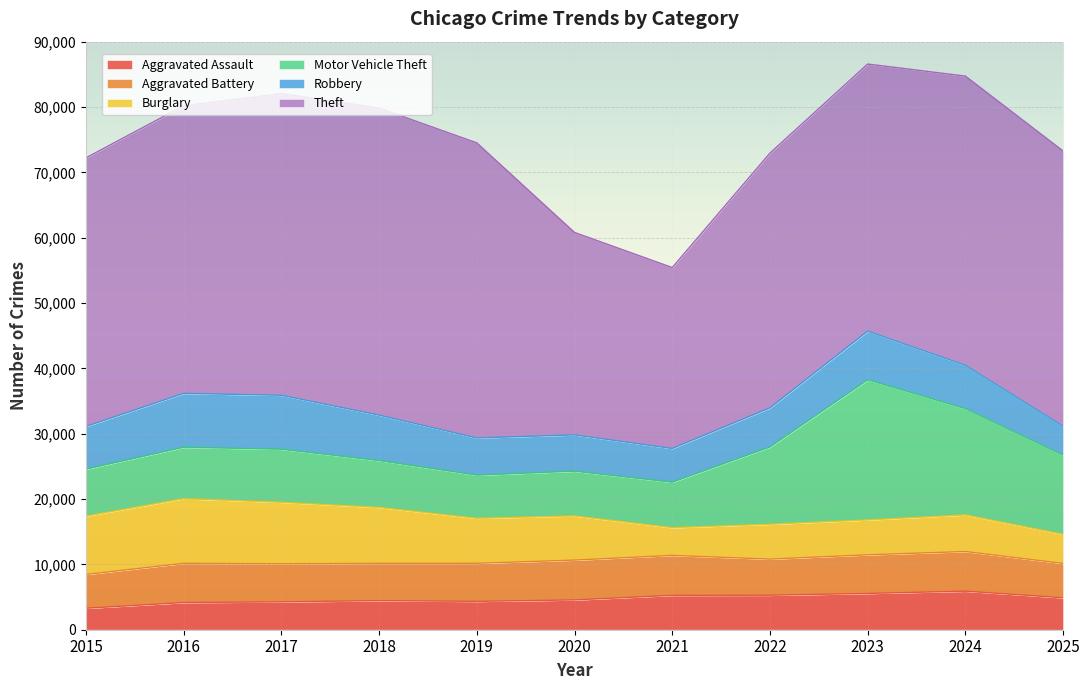

What is the maximum value for Motor Vehicle Theft?

21437